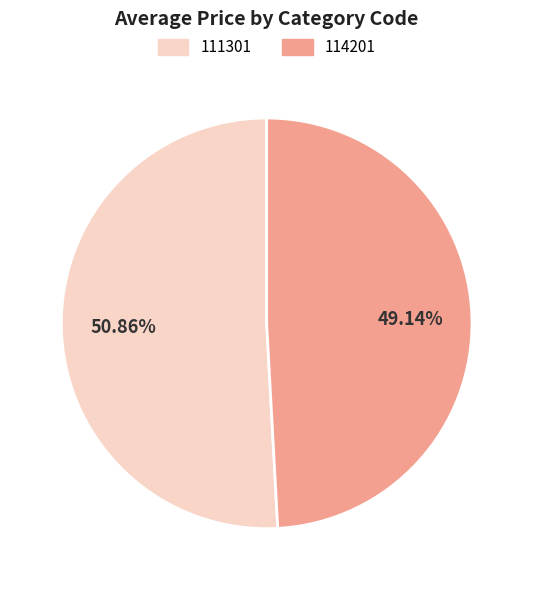

Which has a higher value, 111301 or 114201?

111301